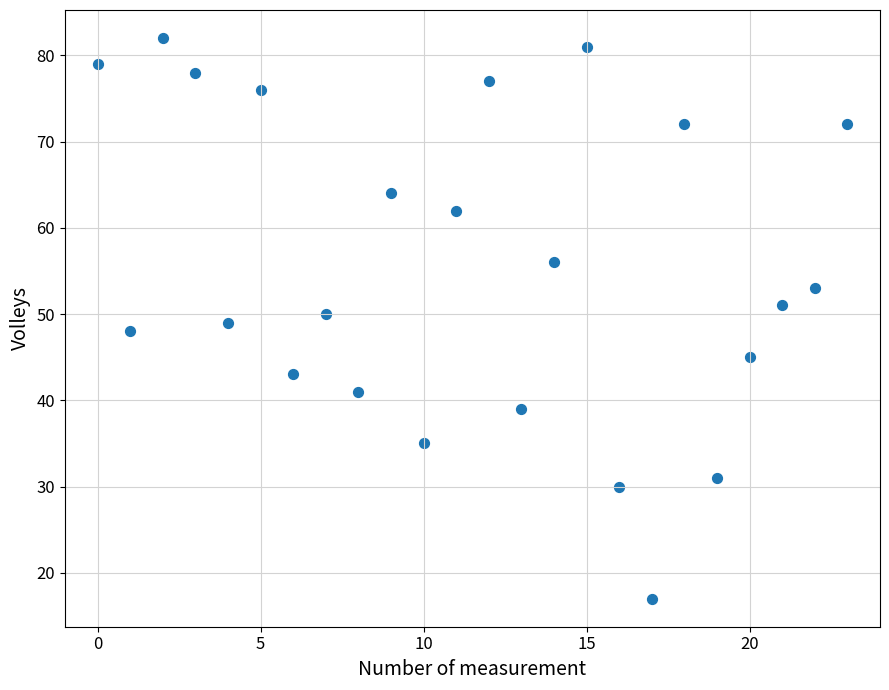

What is the range of Y values (max minus min)?

65